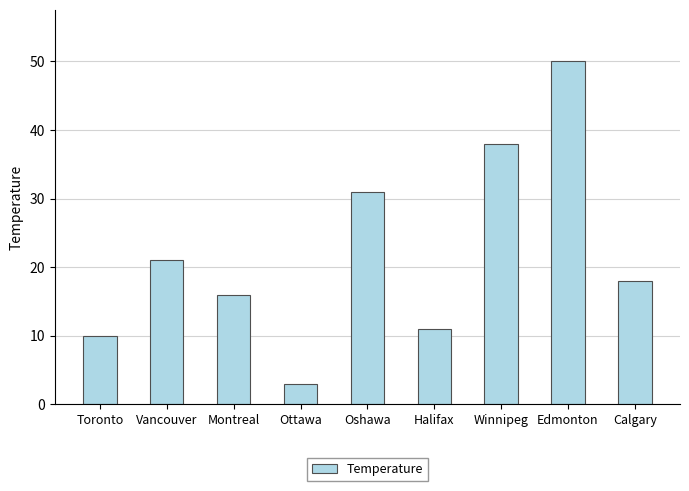

List the labels in order of value, smallest first.

Ottawa, Toronto, Halifax, Montreal, Calgary, Vancouver, Oshawa, Winnipeg, Edmonton